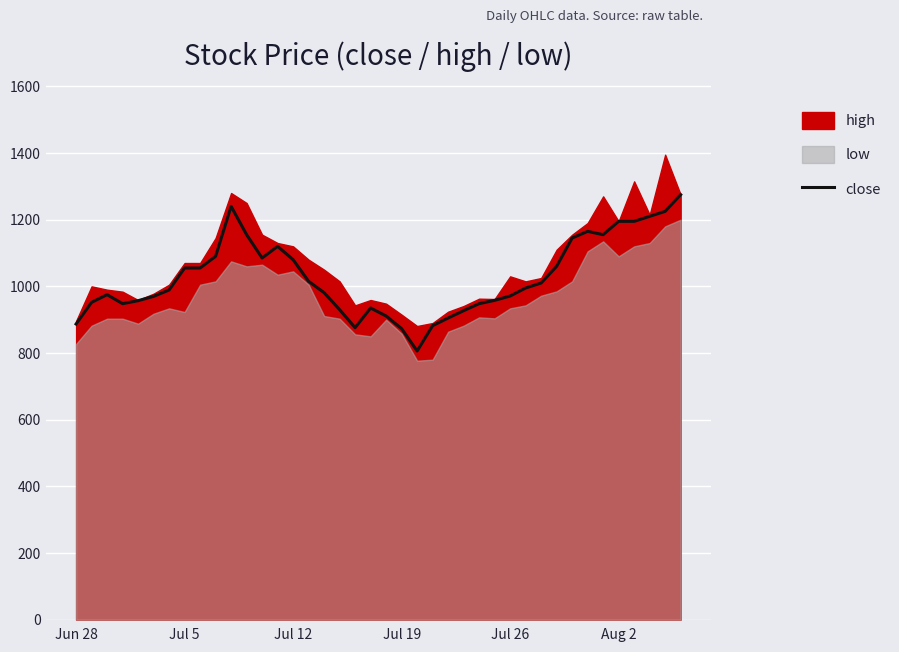

How many values are below 995?

20